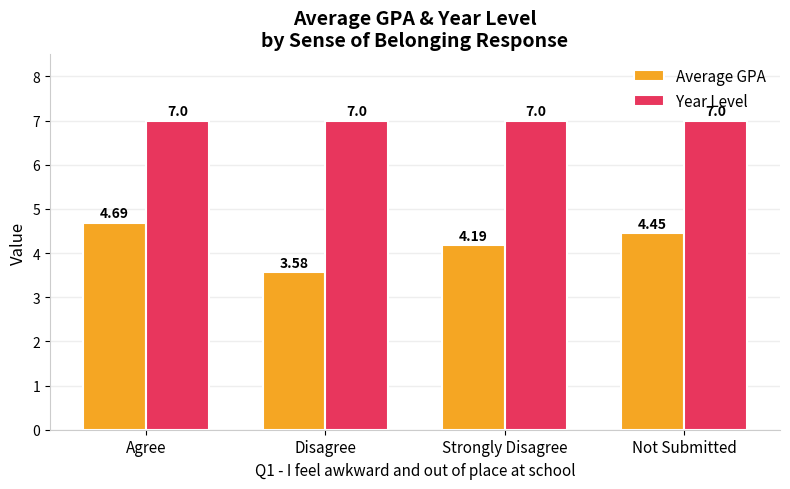

Between Disagree and Strongly Disagree, which series saw the biggest shift?

Average GPA